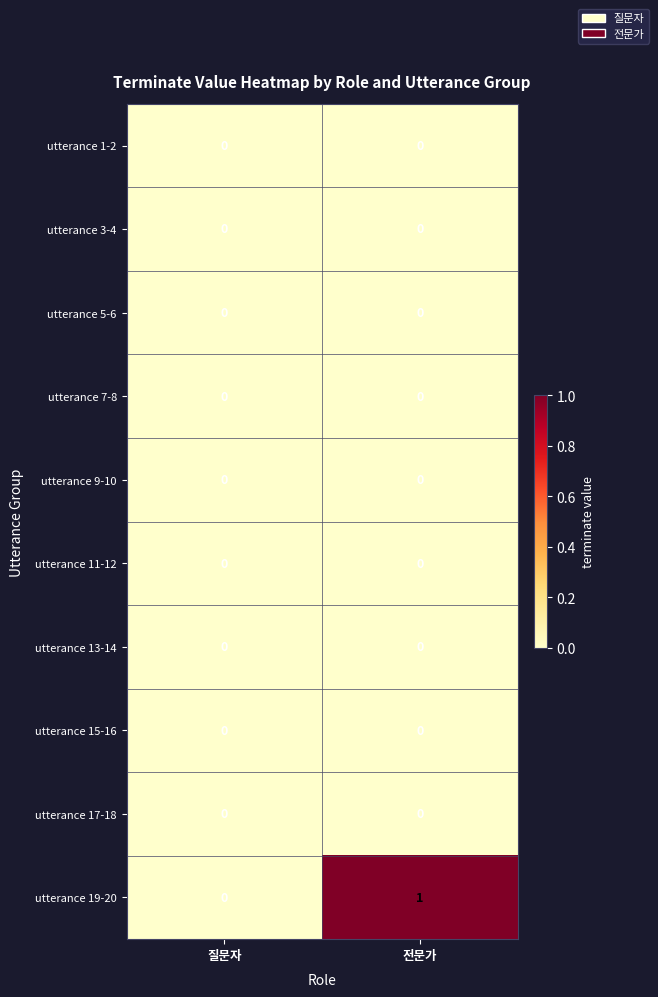

At which category is the sum across all series the highest?

전문가